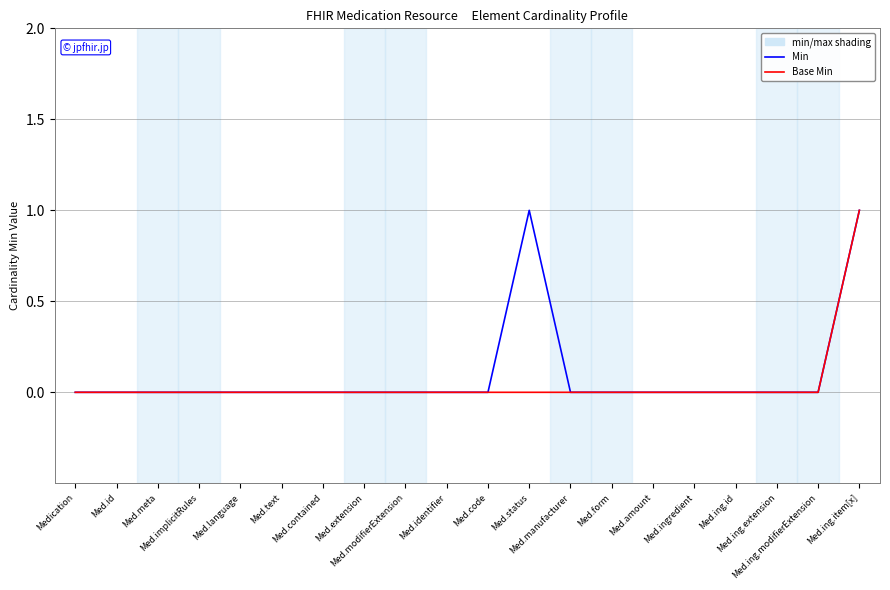

How many lines are shown in the chart?

2